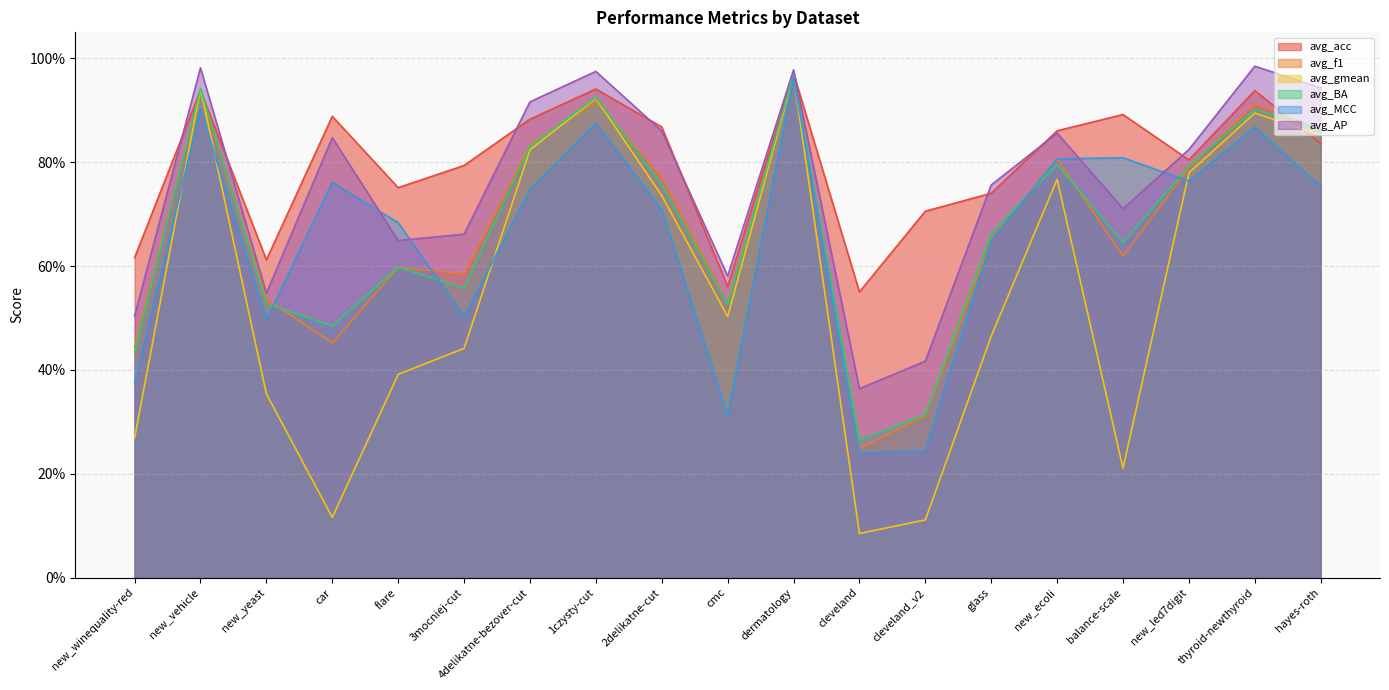

What value does the avg_f1 series have at 2delikatne-cut?

0.8